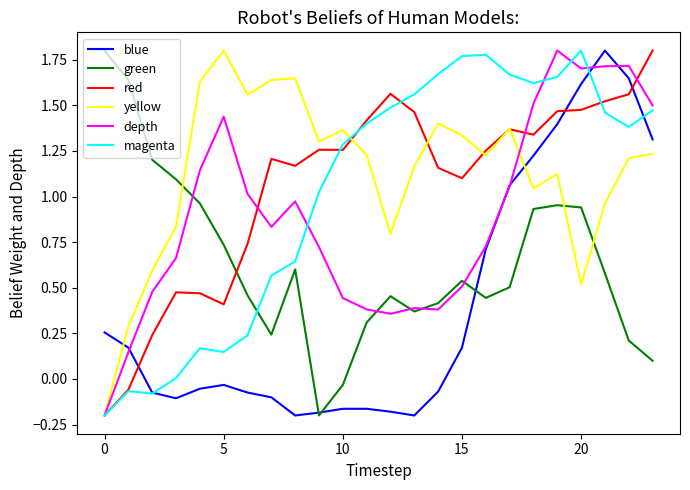

True or false: green has more than 2 points higher than both neighbors.

True